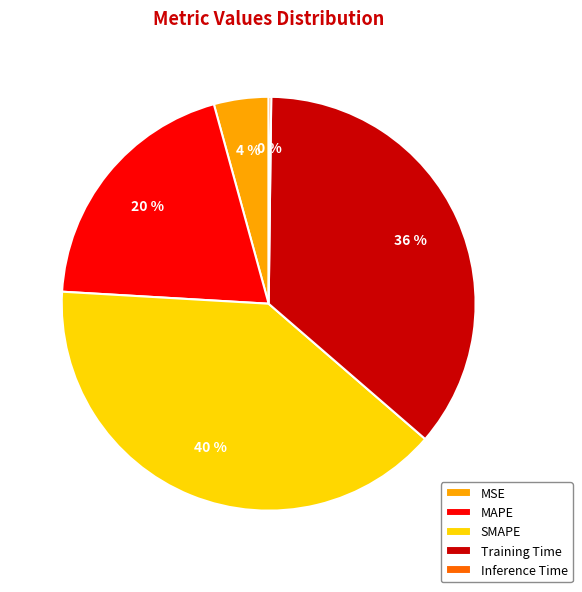

True or false: MAPE accounts for 27% of the total.

False